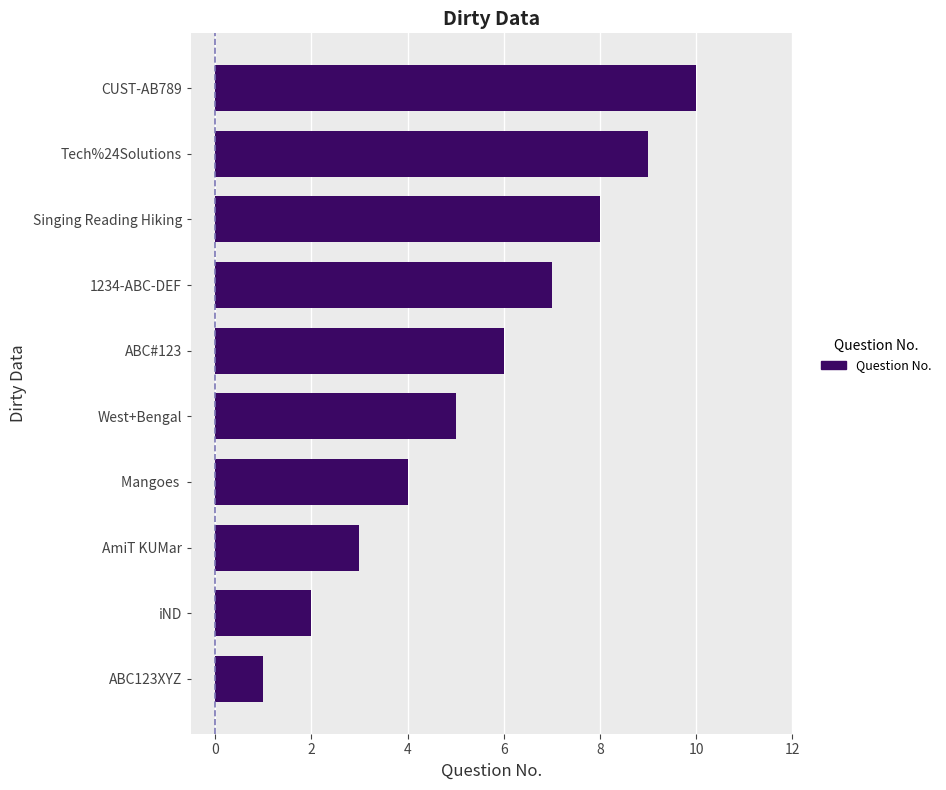

What is the average value?

6